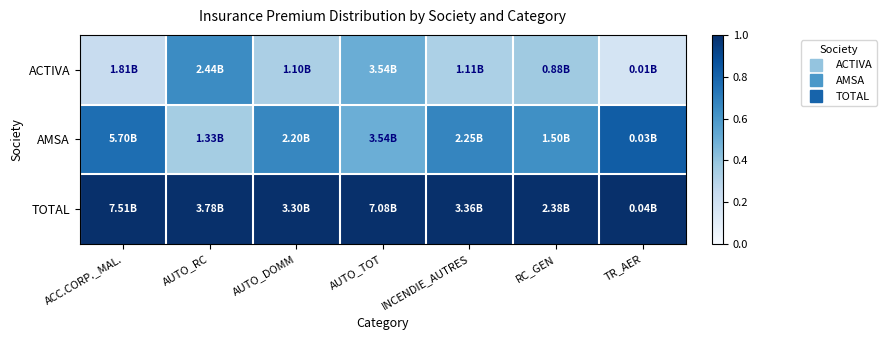

Reading left to right, extract all data points from this chart.

ACTIVA: ACC.CORP._MAL.=0.2	AUTO_RC=0.6	AUTO_DOMM=0.3	AUTO_TOT=0.5	INCENDIE_AUTRES=0.3	RC_GEN=0.4	TR_AER=0.2
AMSA: ACC.CORP._MAL.=0.8	AUTO_RC=0.4	AUTO_DOMM=0.7	AUTO_TOT=0.5	INCENDIE_AUTRES=0.7	RC_GEN=0.6	TR_AER=0.8
TOTAL: ACC.CORP._MAL.=1.0	AUTO_RC=1.0	AUTO_DOMM=1.0	AUTO_TOT=1.0	INCENDIE_AUTRES=1.0	RC_GEN=1.0	TR_AER=1.0